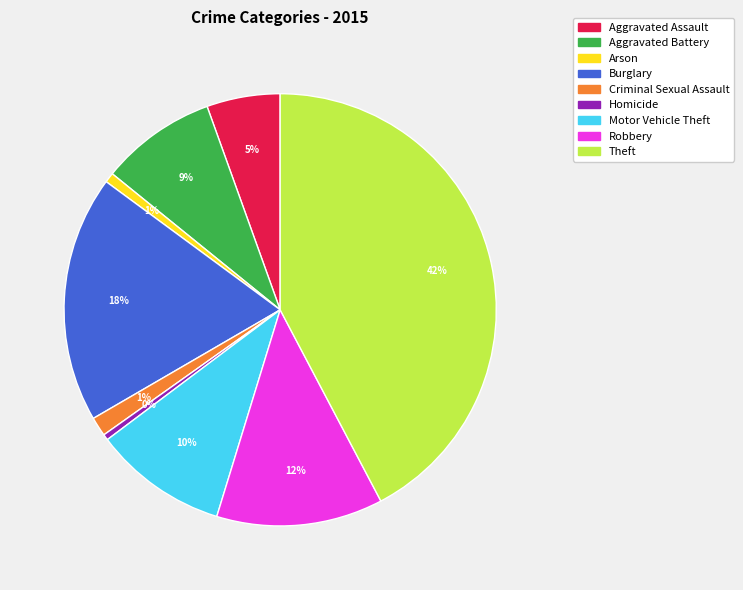

Which category has the biggest portion of the pie?

Theft